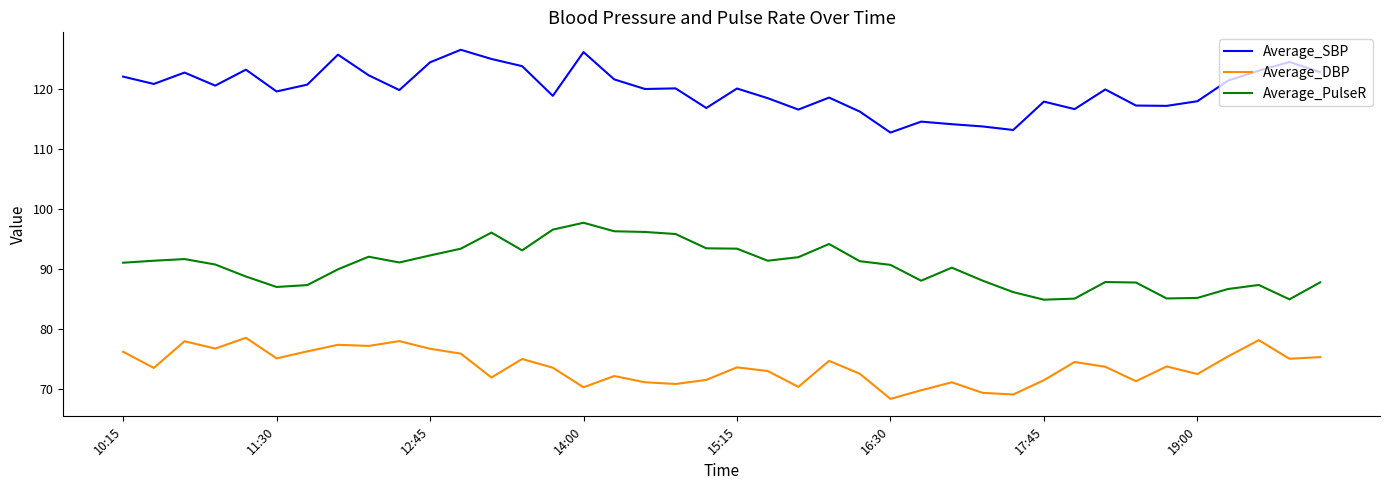

Does the chart have visible grid lines?

No